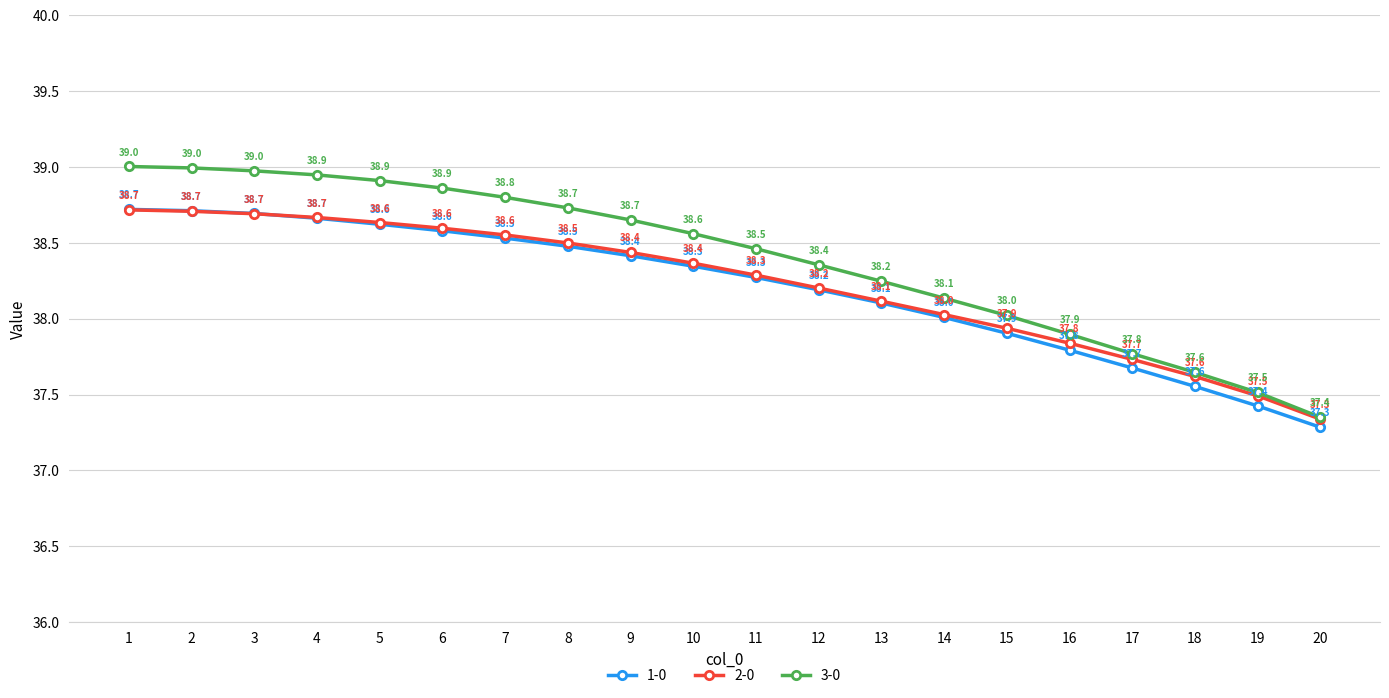

What is the difference between the 1-0 values at 4 and 16?

0.9